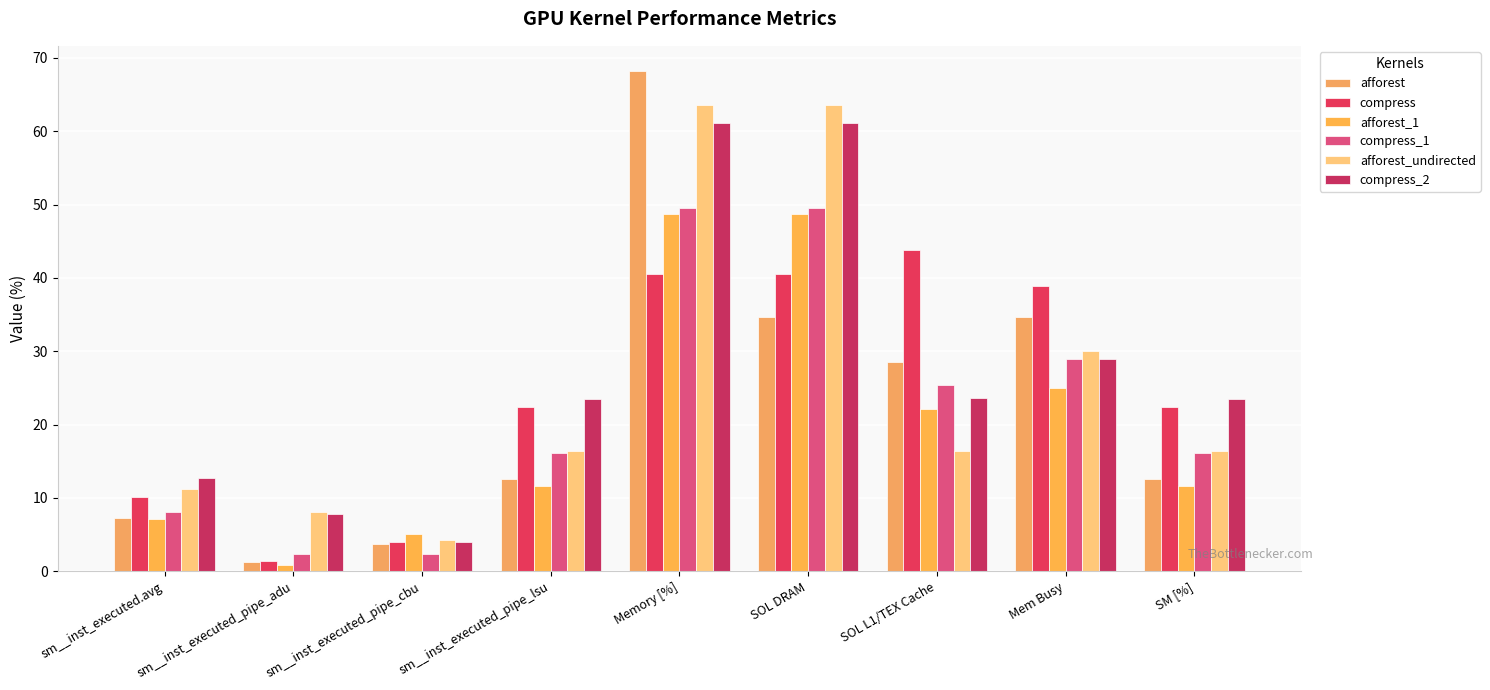

At which category is the sum across all series the highest?

Memory [%]